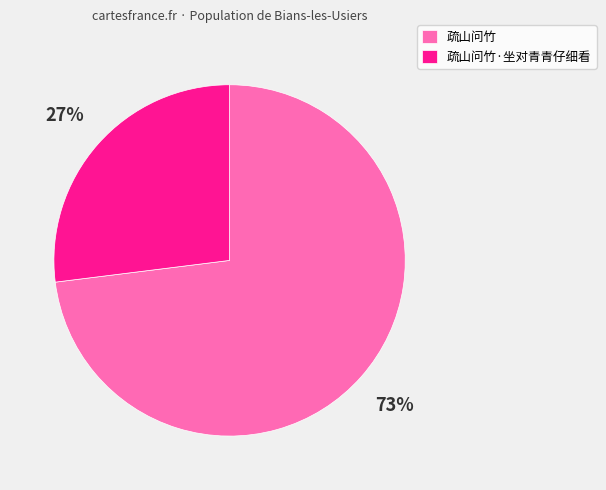

To the nearest percent, what is the average slice percentage?

50%